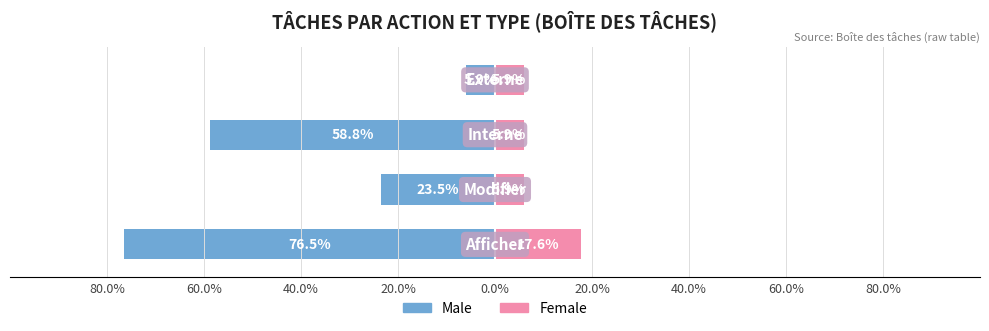

Read the Female value at 60.0%.

5.9